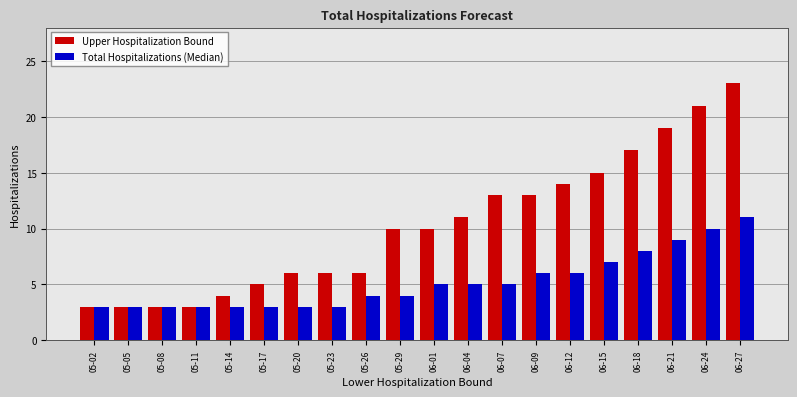

How many bars are there in total?

40